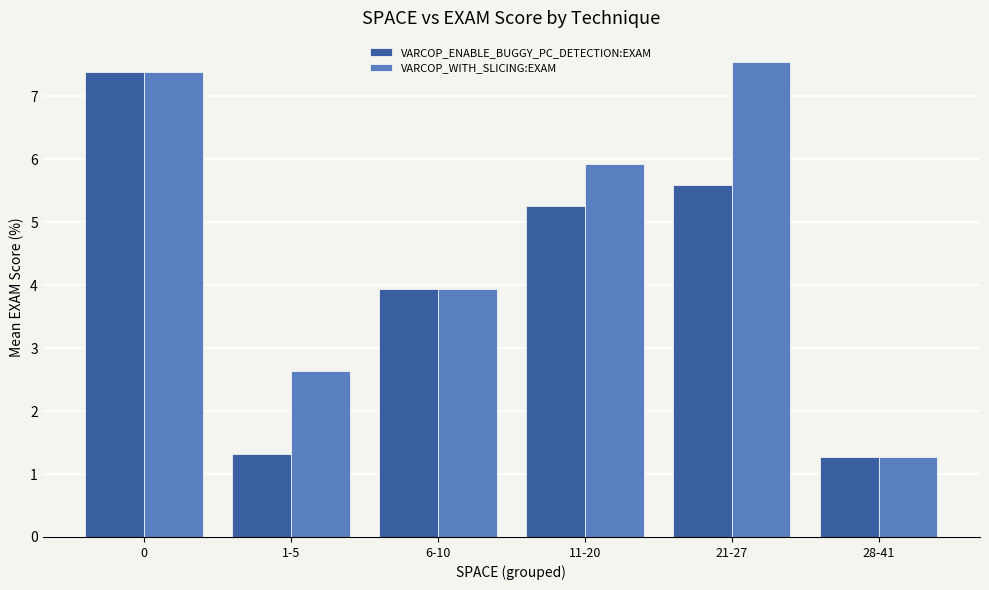

What is the value of the VARCOP_WITH_SLICING:EXAM bar at the 3rd from the left?

3.9